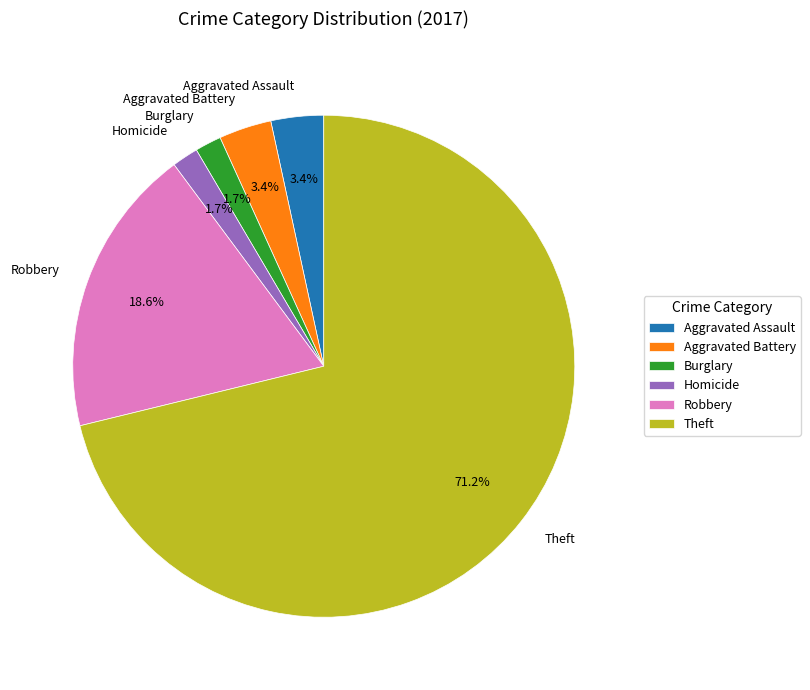

Is there a majority slice in this chart?

Yes